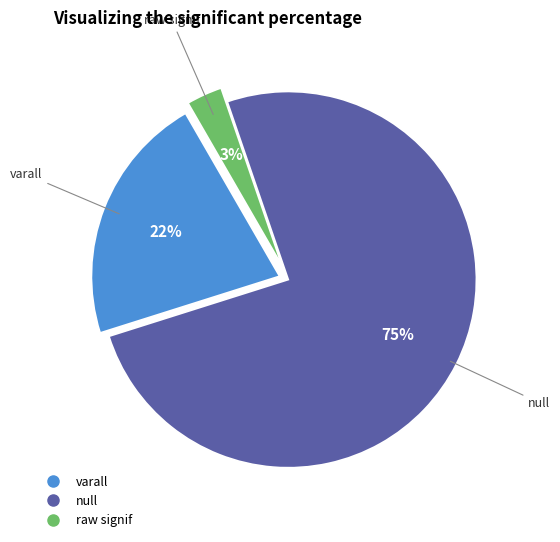

To the nearest percent, what is the average slice percentage?

33%